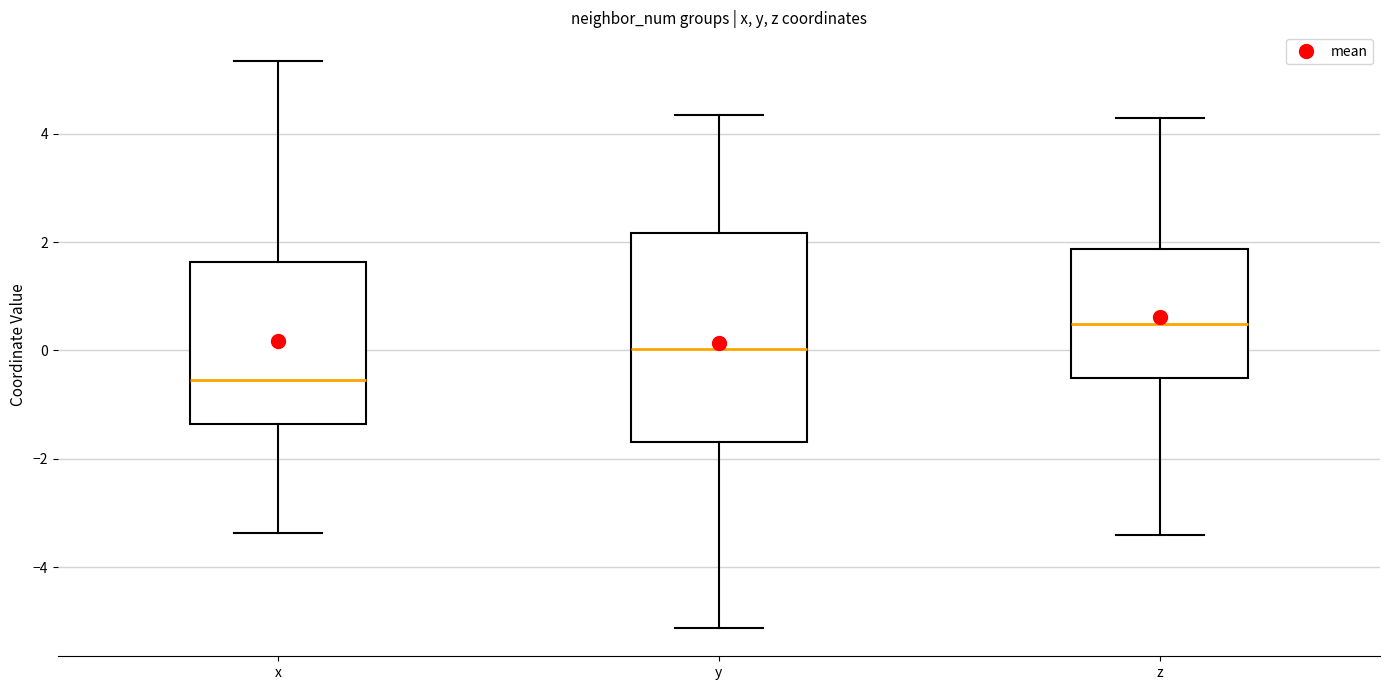

Which box is the tallest, from its lower edge to its upper edge?

y